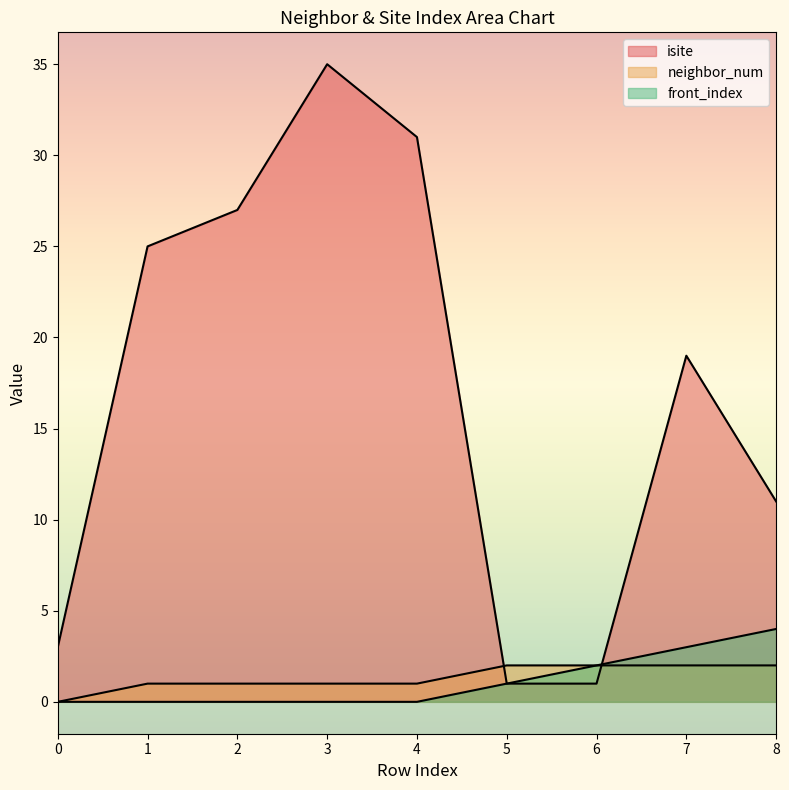

Between 0 and 7, which is larger?

7